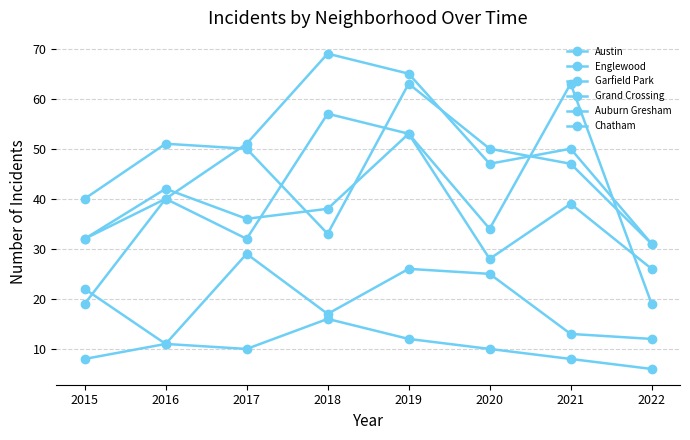

True or false: Chatham and Austin cross at least once.

False